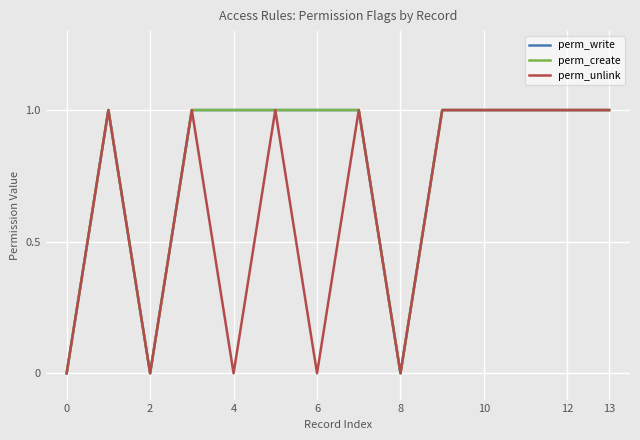

Which series has the largest range (max minus min)?

perm_write